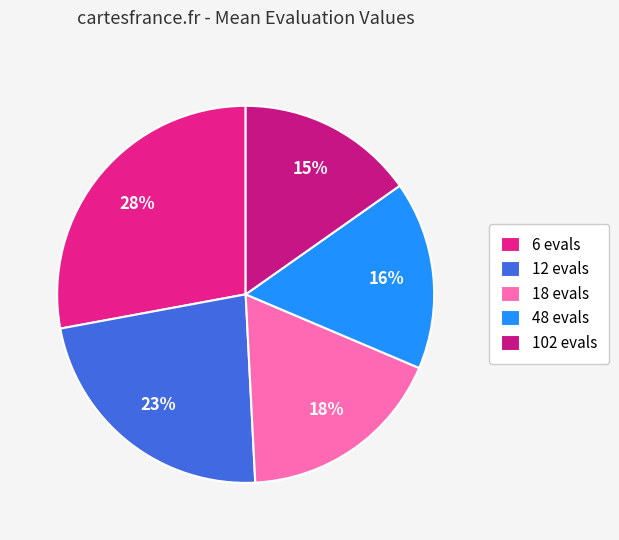

How many slices are in this pie chart?

5